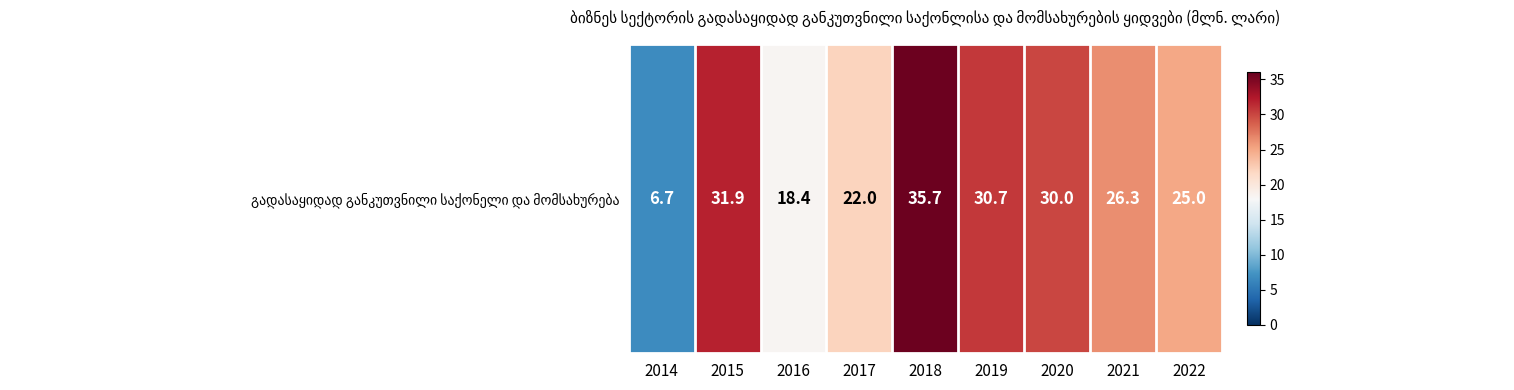

How many categories are shown in the chart?

9